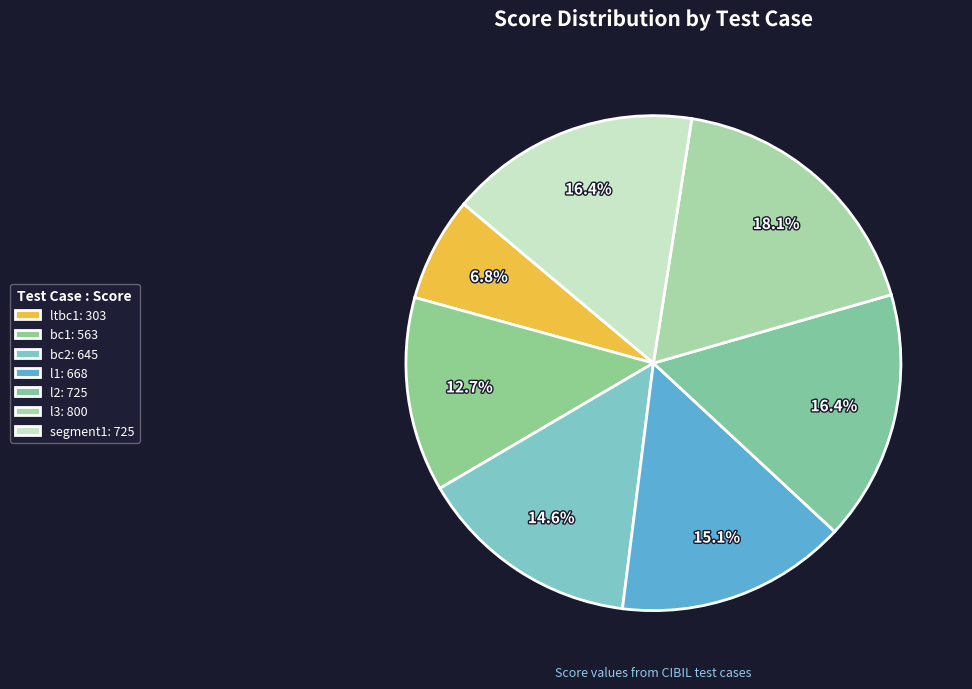

Is l3 the majority of the pie?

No